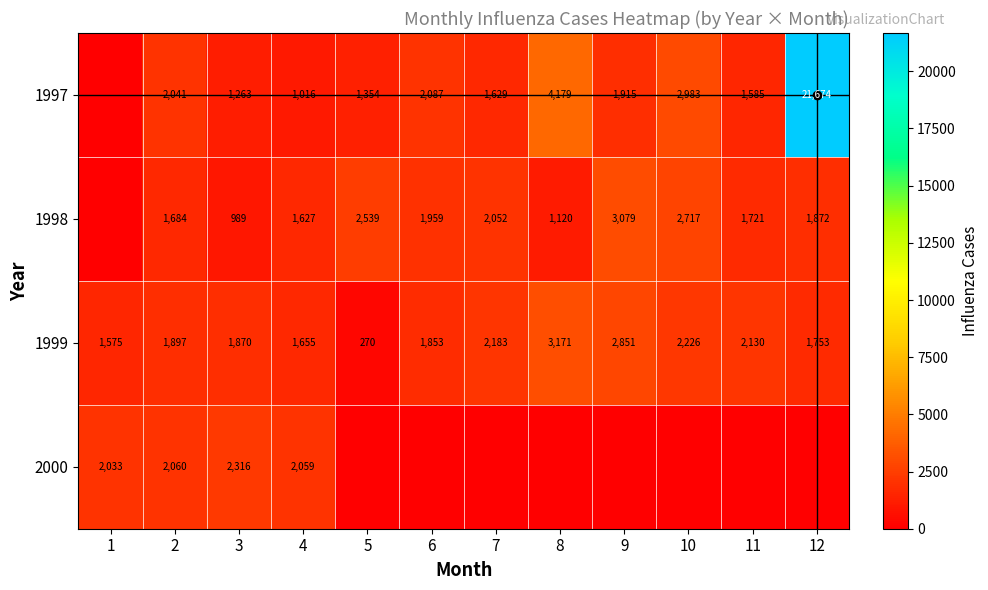

Is it true that 2000 equals 2059 at 4?

True